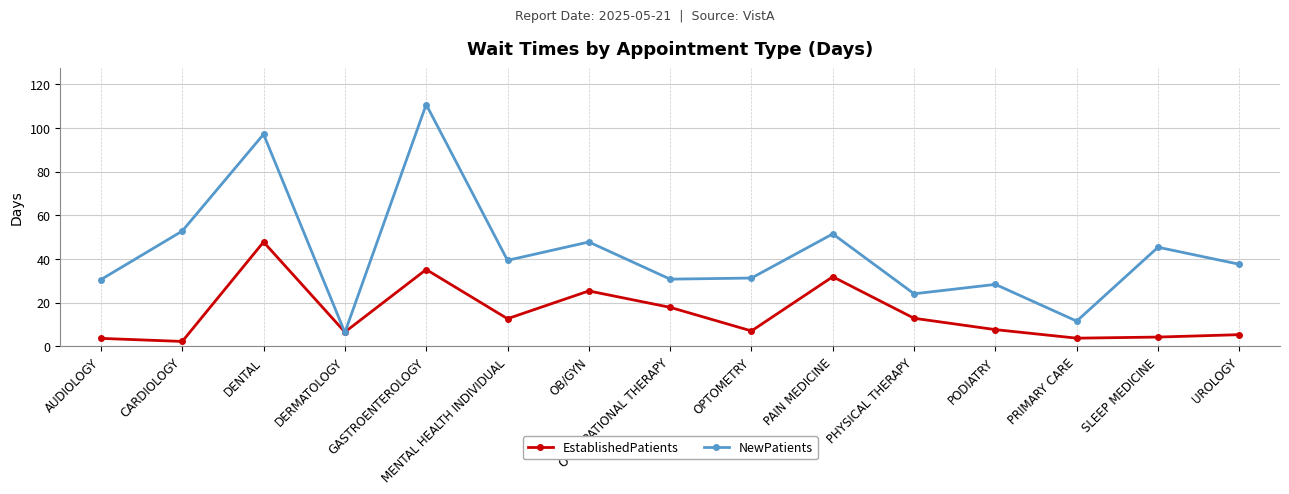

What is the highest value of the NewPatients series?

110.7